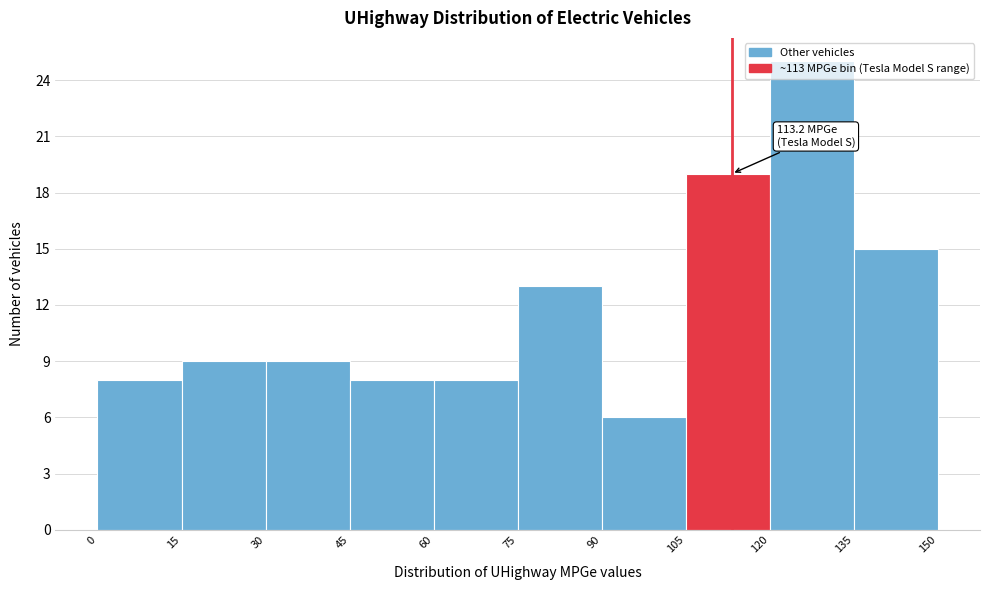

Which range on the x-axis has the tallest bar?

120 to 135